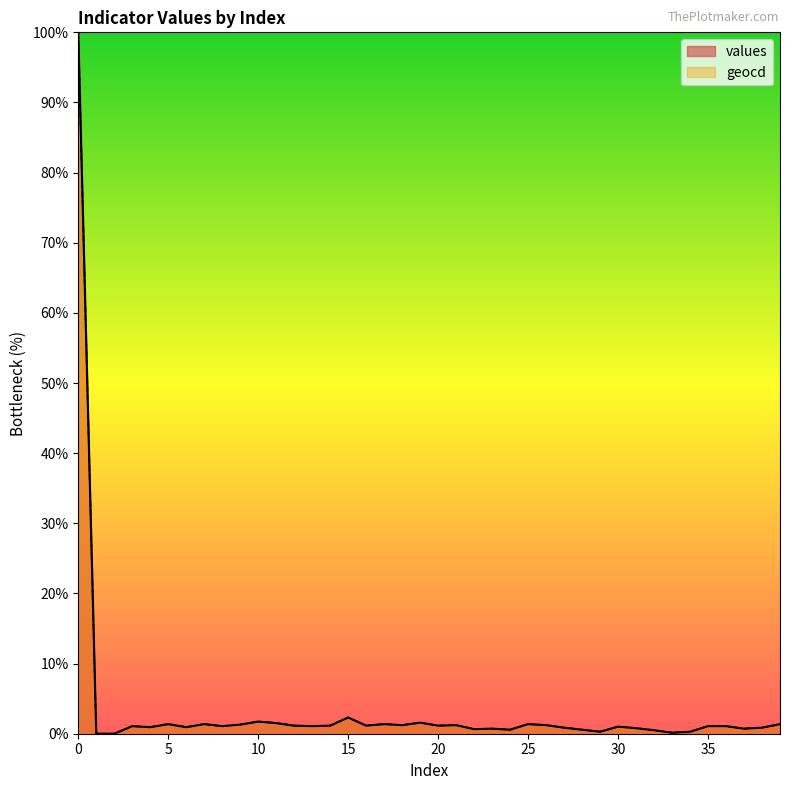

How many categories are shown in the chart?

40